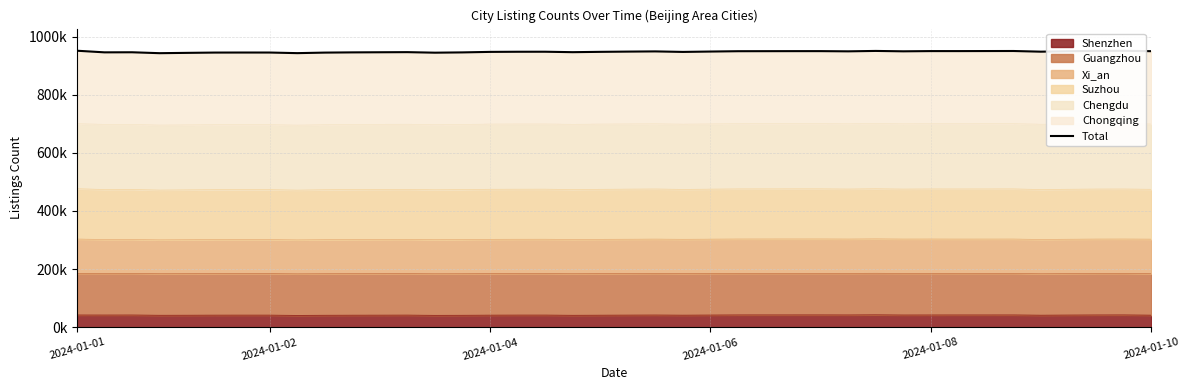

What is the sum of the values at 37 and 33?

1901.3